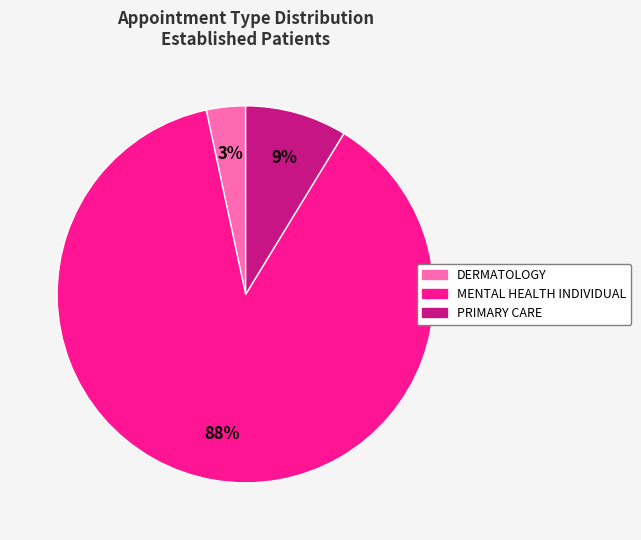

Count the number of slices in the pie.

3